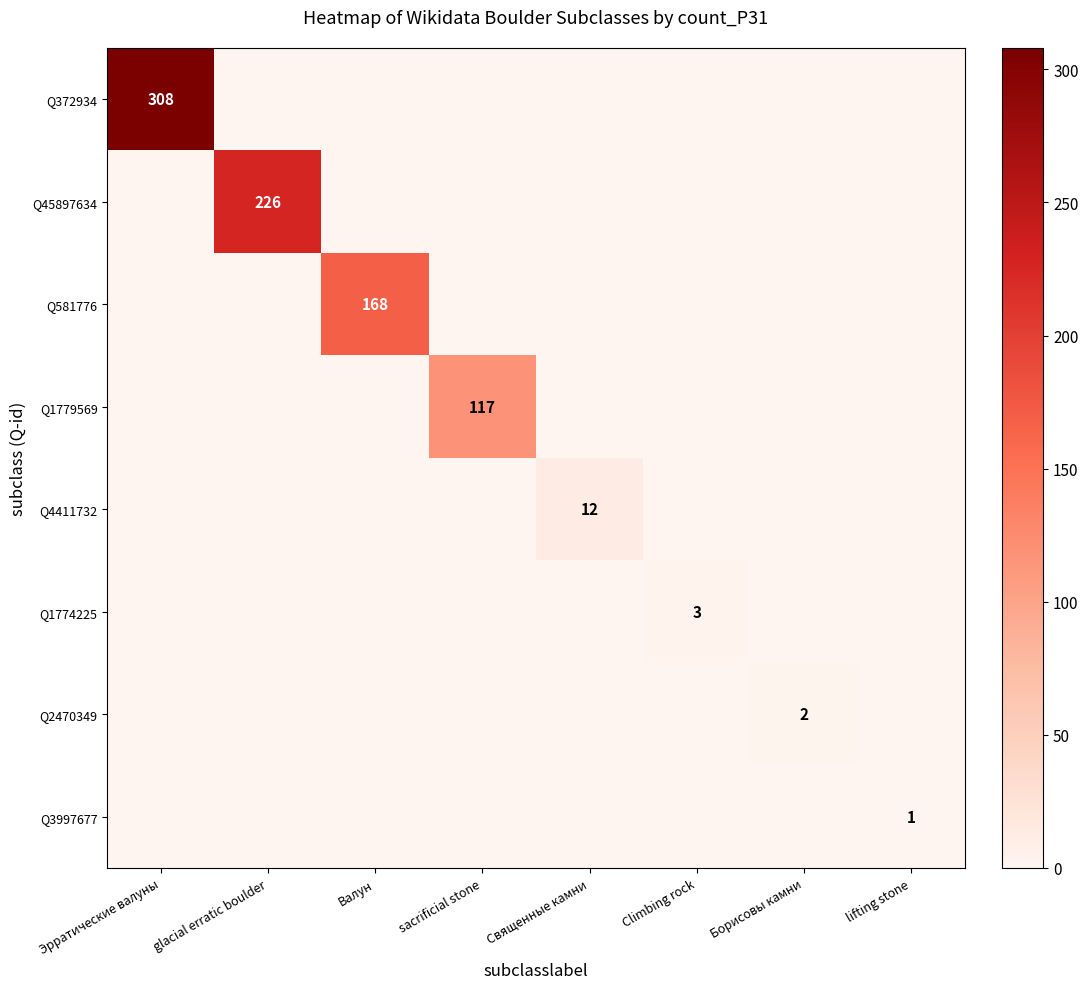

Between Валун and Climbing rock, which series saw the biggest shift?

Q581776